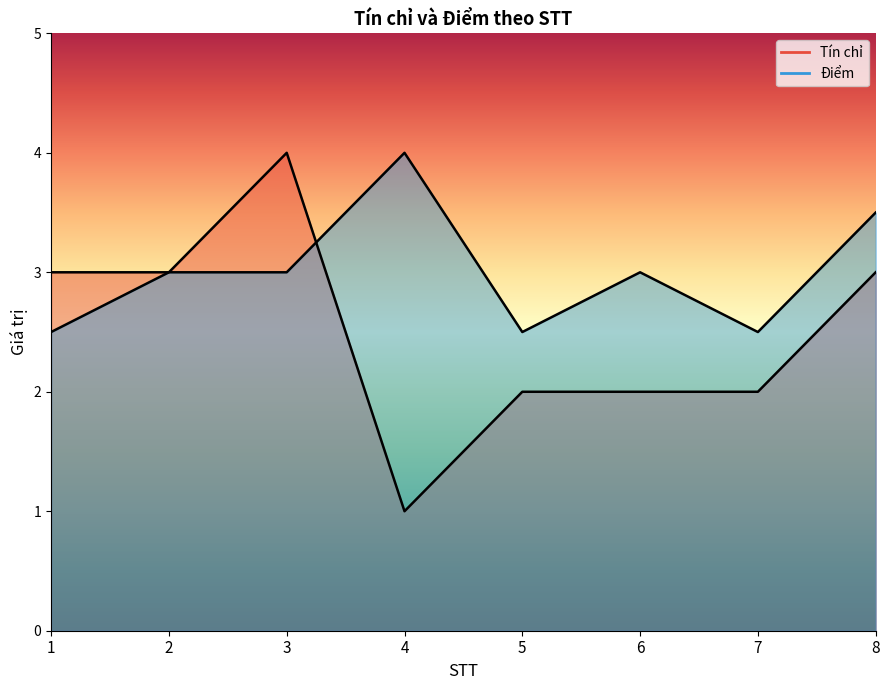

Which series changed the most between 1 and 7?

Tín chỉ